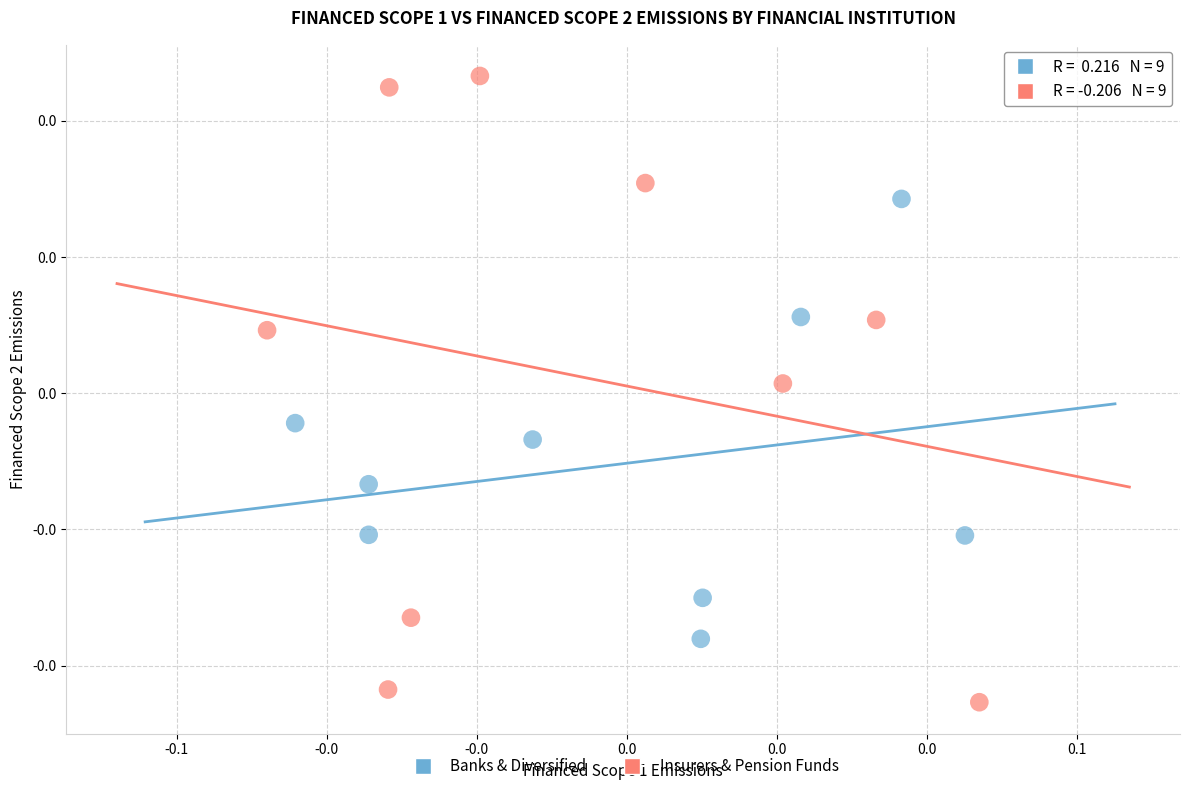

Which series contains the lowest Y value?

Insurers & Pension Funds